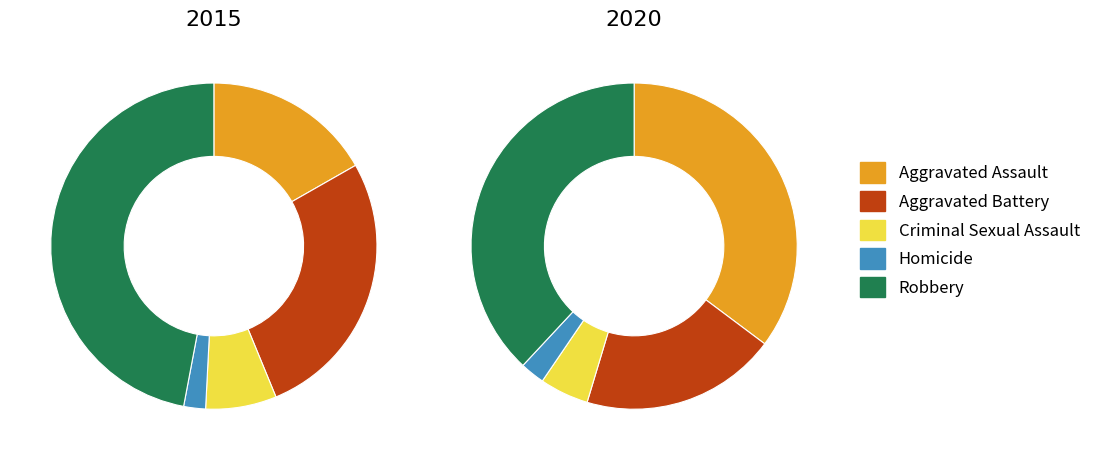

Which category has the biggest portion of the pie?

Robbery